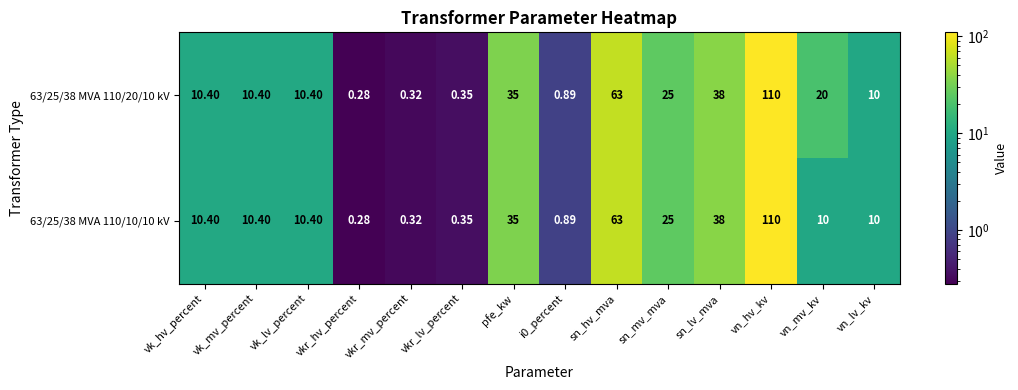

At which category does the chart reach its peak across all series?

vn_hv_kv